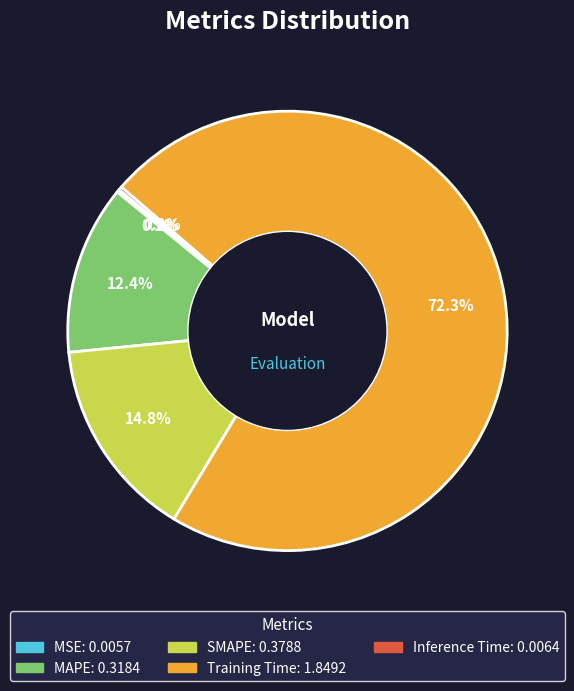

Which slice is the largest?

Training Time